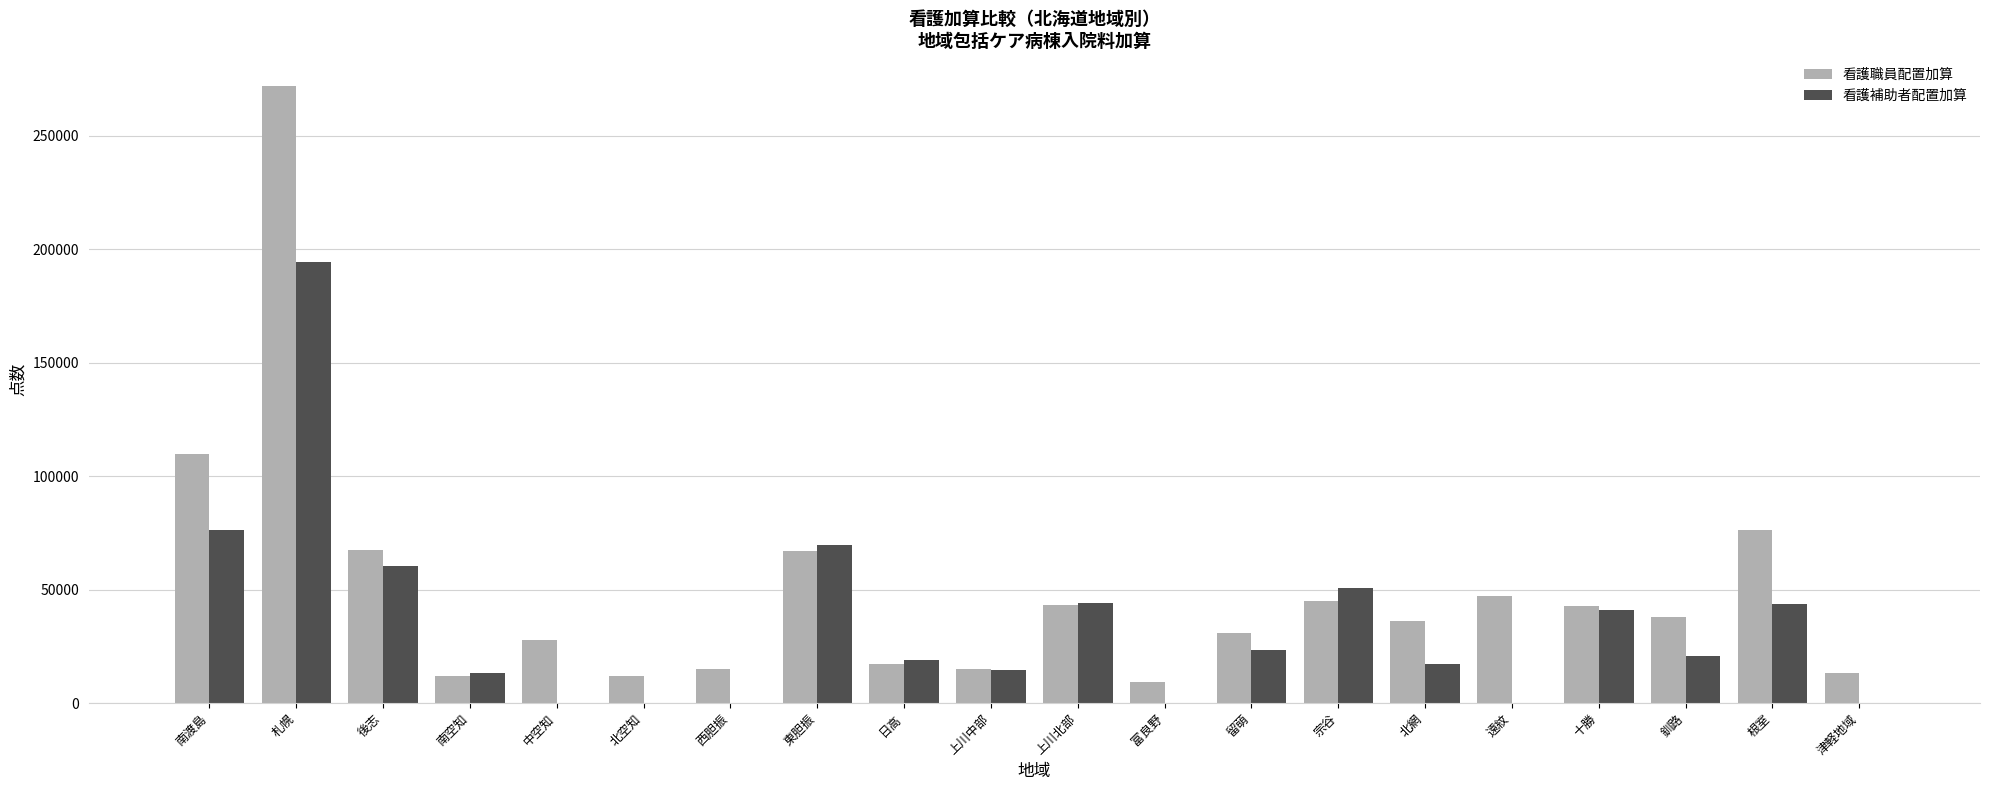

Which series has the largest total across all categories?

看護職員配置加算